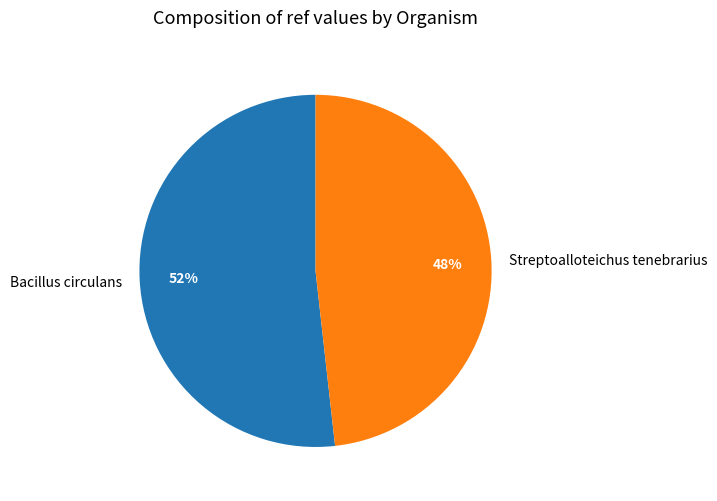

True or false: Bacillus circulans accounts for 38% of the total.

False